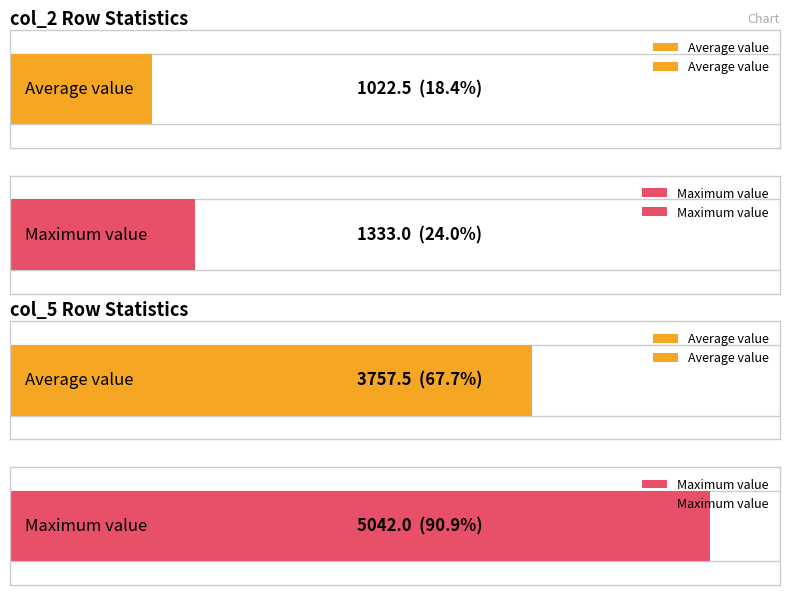

Rank the series by their average value, from lowest to highest.

col_2, col_5